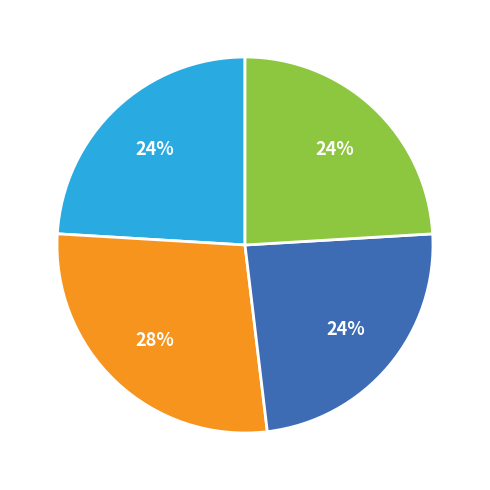

Is there any slice that represents more than half of the pie?

No